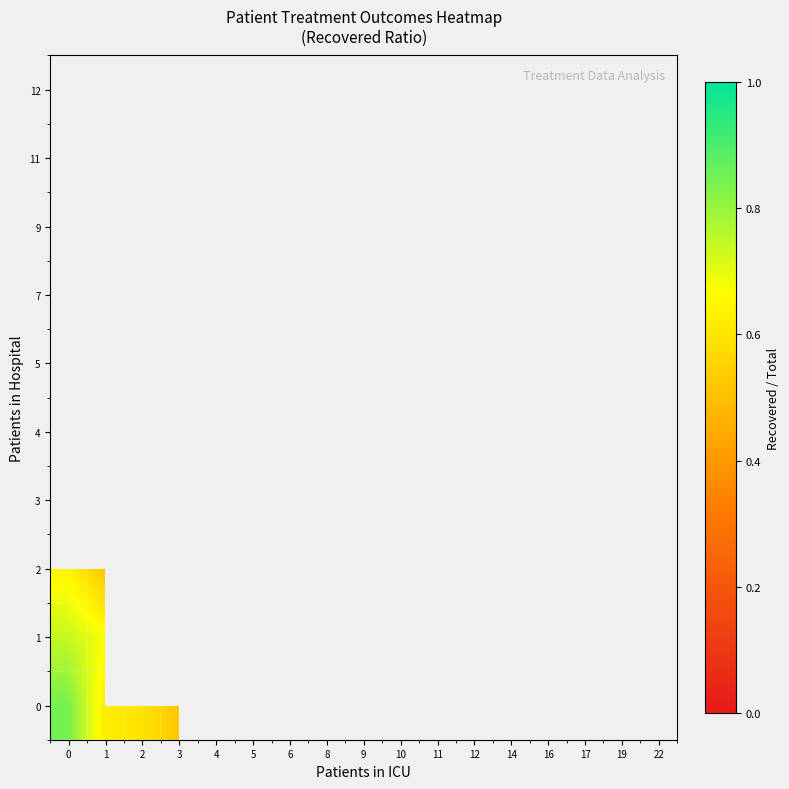

Is the value of row_0 at 4 greater than the value of row_5 at 12?

No